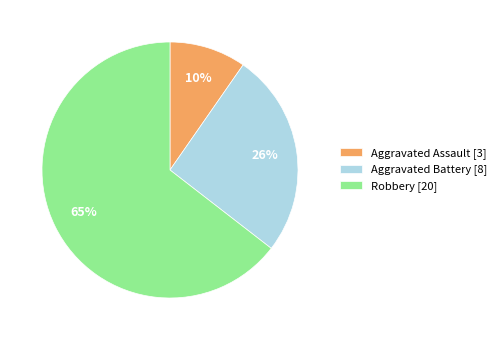

Which has a higher value, Aggravated Assault or Aggravated Battery?

Aggravated Battery